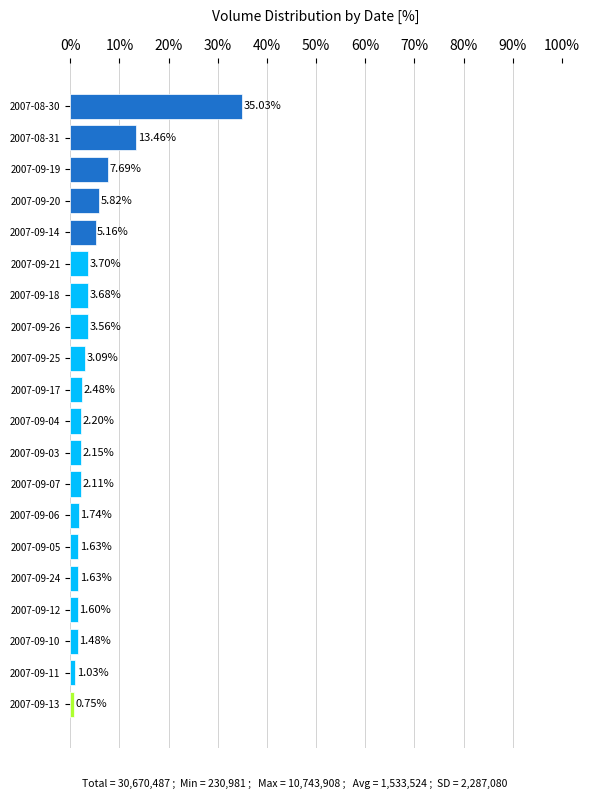

What is the change in value from 2007-09-04 to 2007-09-14?

+3.0